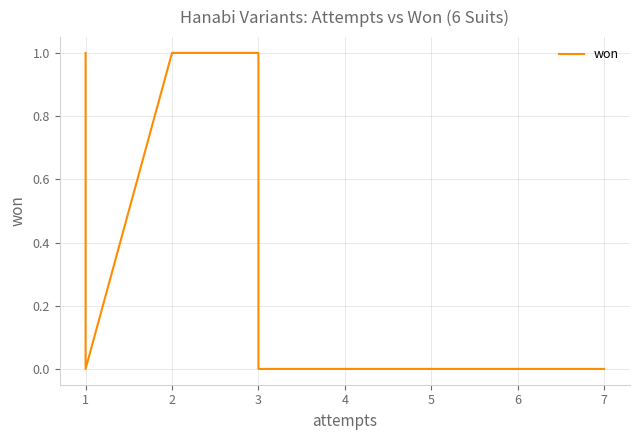

Reading left to right, transcribe all the data shown in this chart.

1	0	0	0	1	1	1	1	1	1	1	0	0	0	0	0